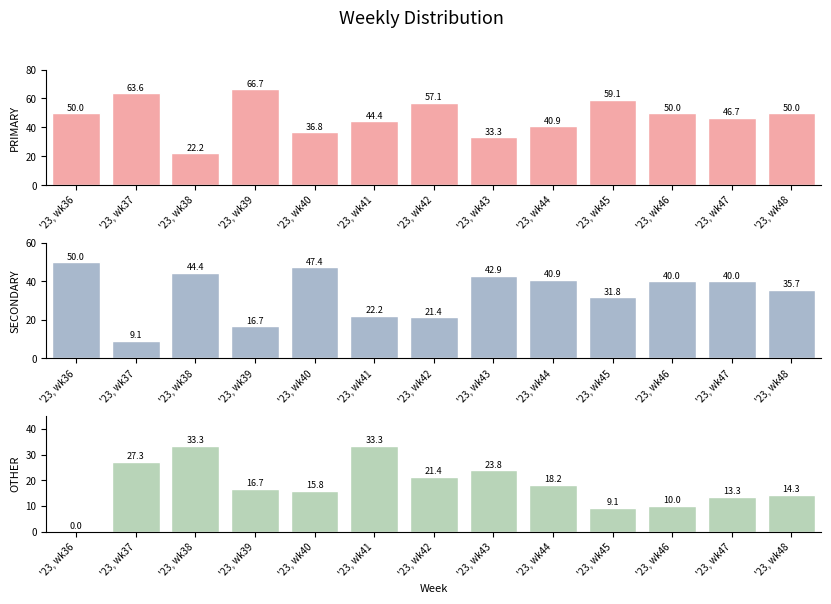

Reading left to right, extract all data points from this chart.

PRIMARY: 50.0	63.6	22.2	66.7	36.8	44.4	57.1	33.3	40.9	59.1	50.0	46.7	50.0
SECONDARY: 50.0	9.1	44.4	16.7	47.4	22.2	21.4	42.9	40.9	31.8	40.0	40.0	35.7
OTHER: 0.0	27.3	33.3	16.7	15.8	33.3	21.4	23.8	18.2	9.1	10.0	13.3	14.3